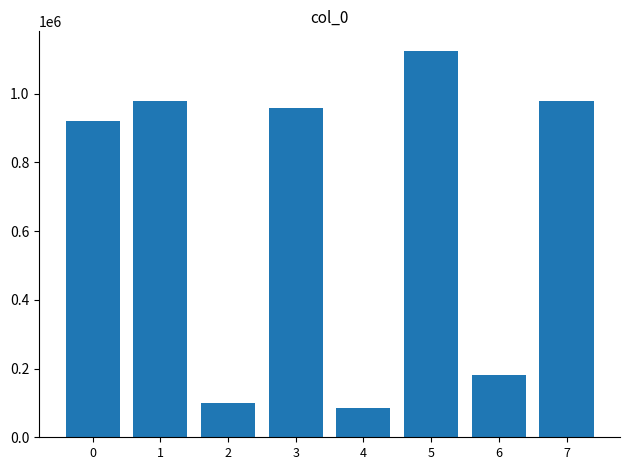

The value at 7 is 976814. True or false?

True